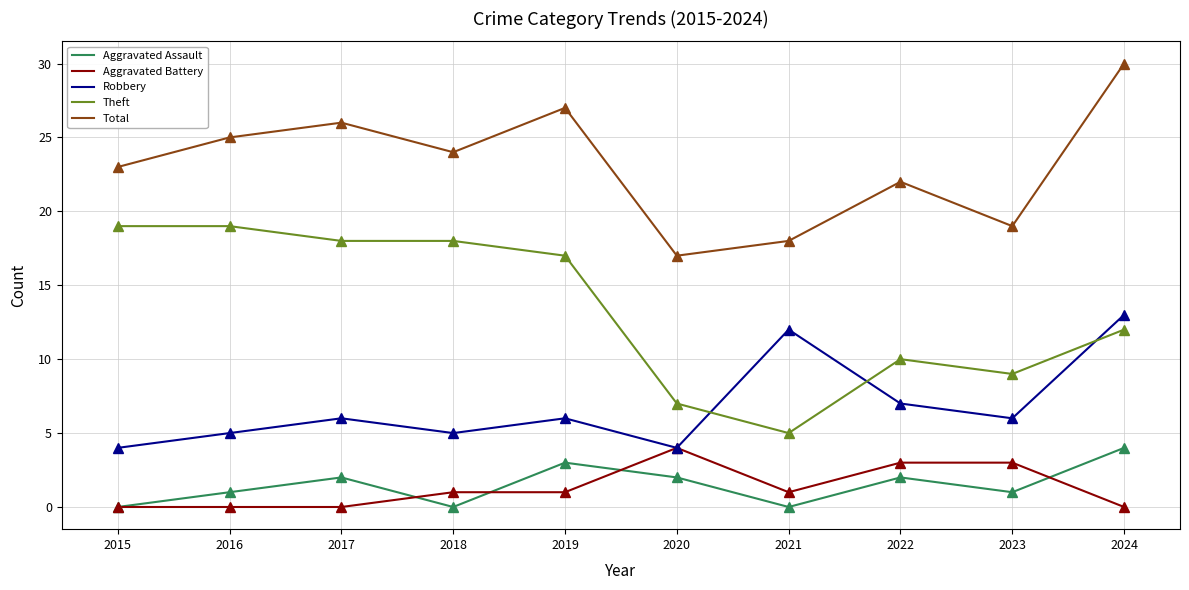

What is the difference between the second highest and minimum values in the Aggravated Battery series?

3